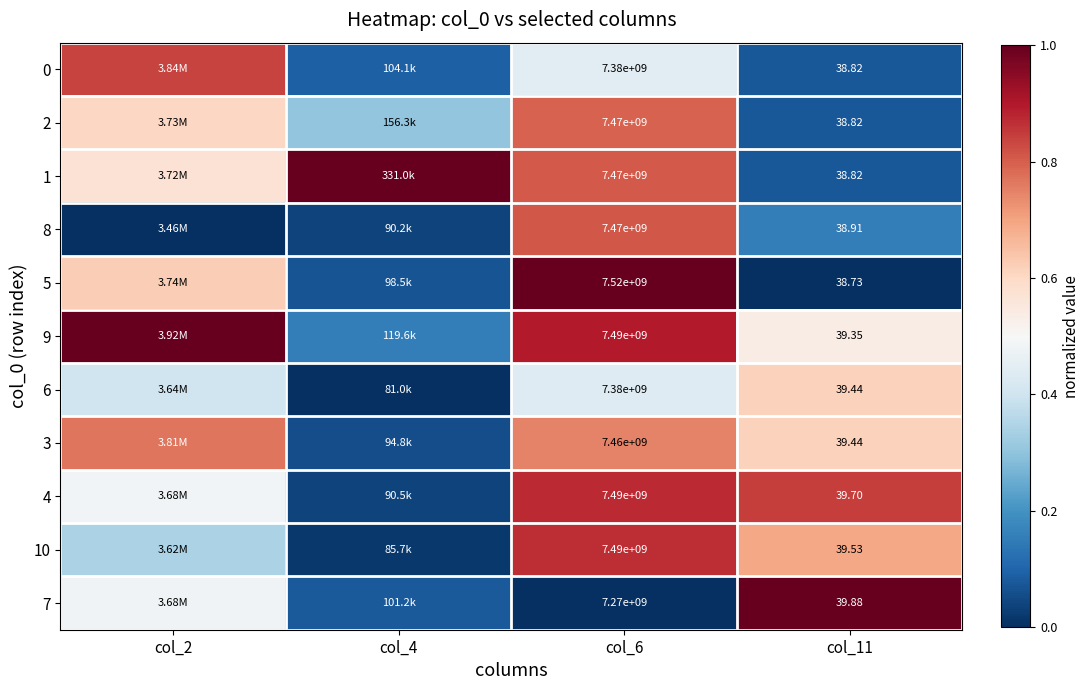

Is the value of 2 at col_11 greater than the value of 5 at col_6?

No